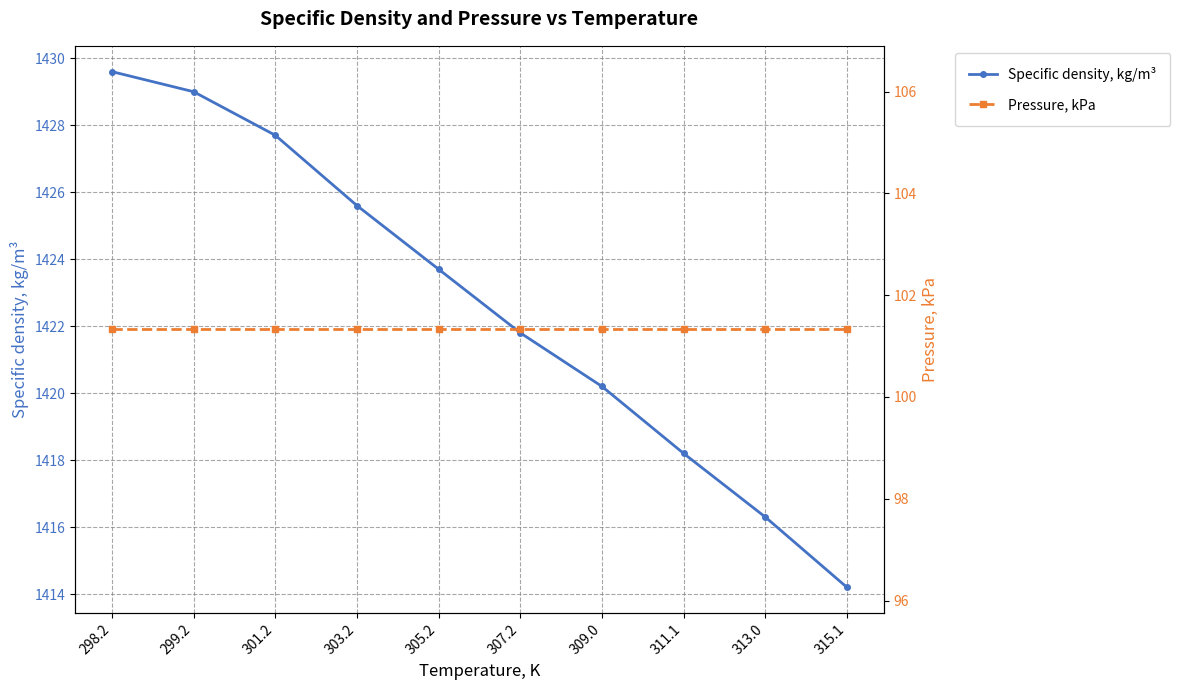

What is the sum of all Pressure, kPa values?

1013.2